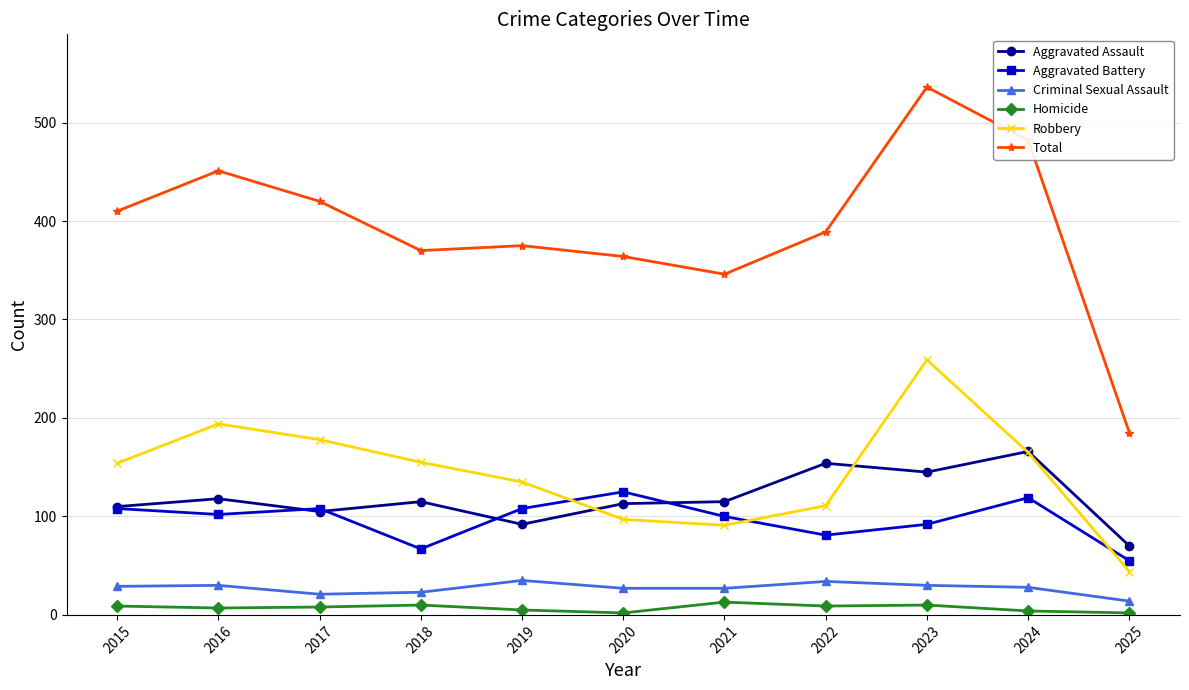

How many data points does each series have?

11